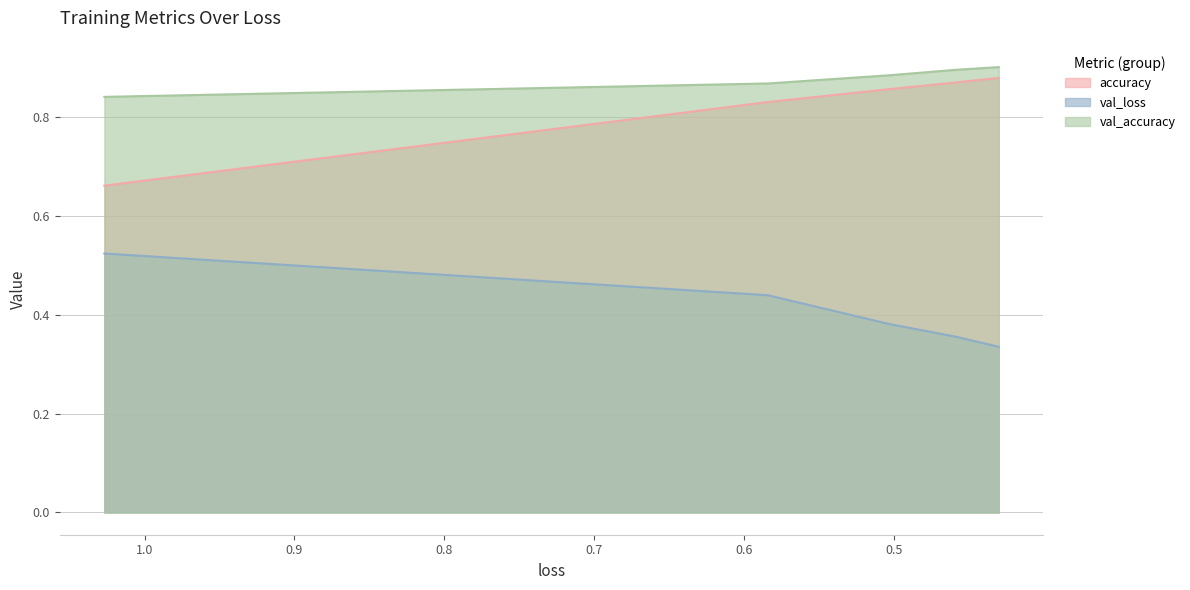

Reading left to right, transcribe all the data shown in this chart.

accuracy: 1.026782512664795=0.7	0.5843632221221924=0.8	0.503742516040802=0.9	0.4586160480976105=0.9	0.43036872148513794=0.9
val_loss: 1.026782512664795=0.5	0.5843632221221924=0.4	0.503742516040802=0.4	0.4586160480976105=0.4	0.43036872148513794=0.3
val_accuracy: 1.026782512664795=0.8	0.5843632221221924=0.9	0.503742516040802=0.9	0.4586160480976105=0.9	0.43036872148513794=0.9